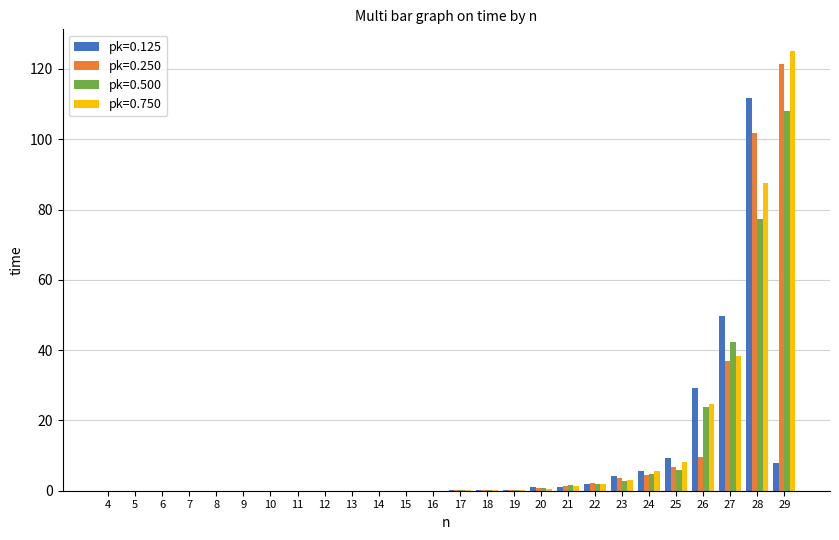

True or false: pk=0.125 has a value of 0.9 at 20.

True